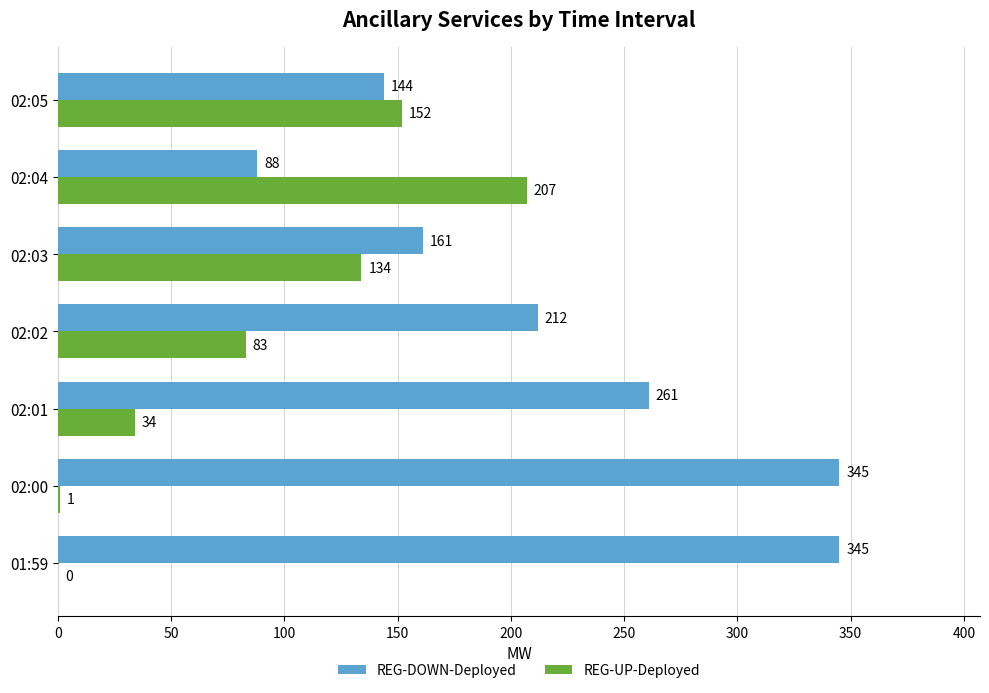

What is the sum of the REG-UP-Deployed values at 02:05 and 02:00?

153